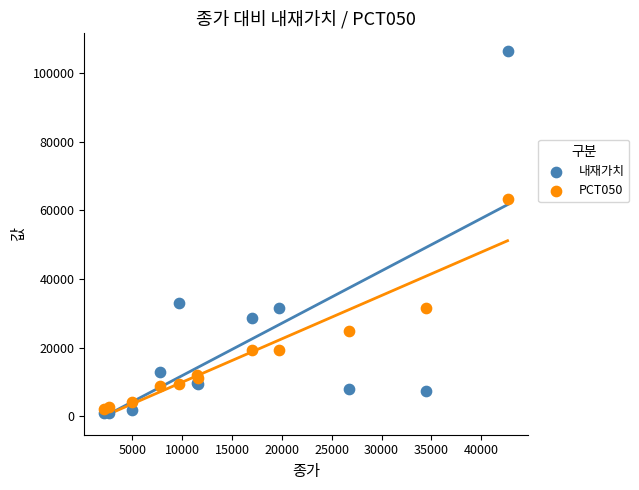

Across all series, what Y value is closest to 53754?

63200